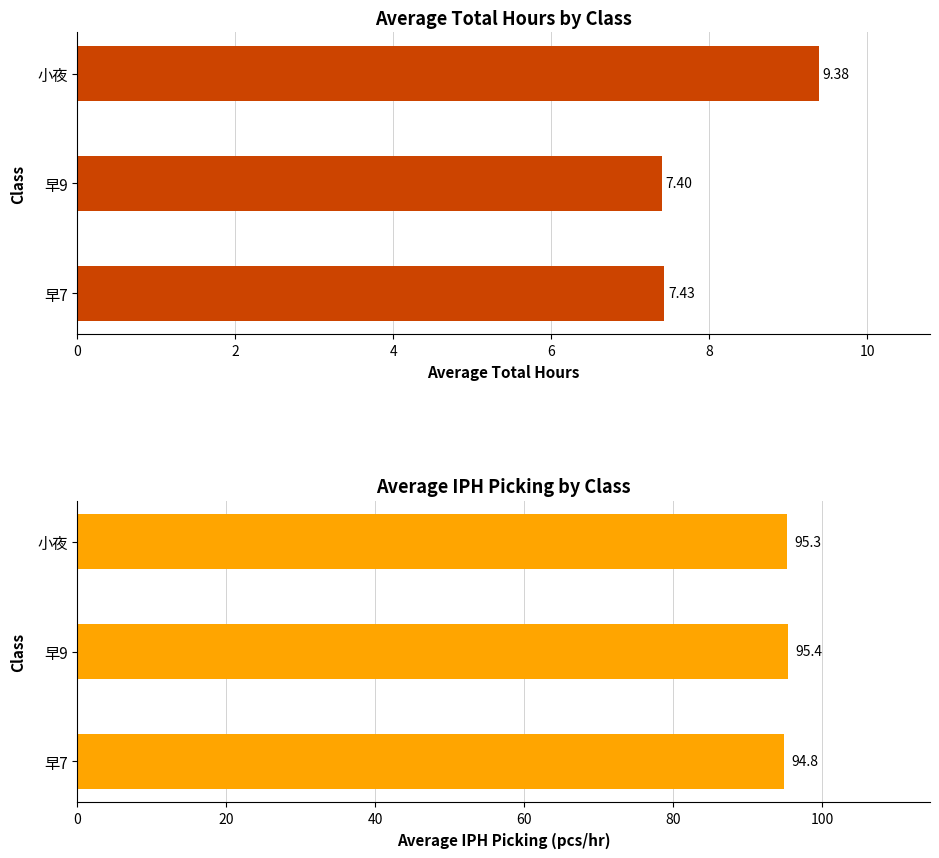

At how many categories does at least one series exceed 69?

3